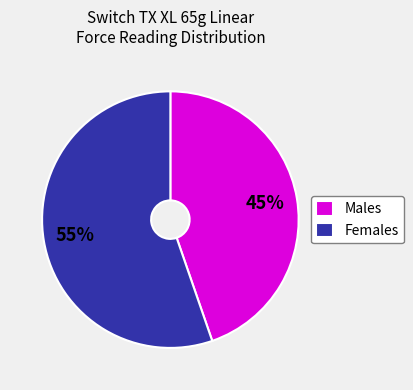

Does any single category account for the majority?

Yes